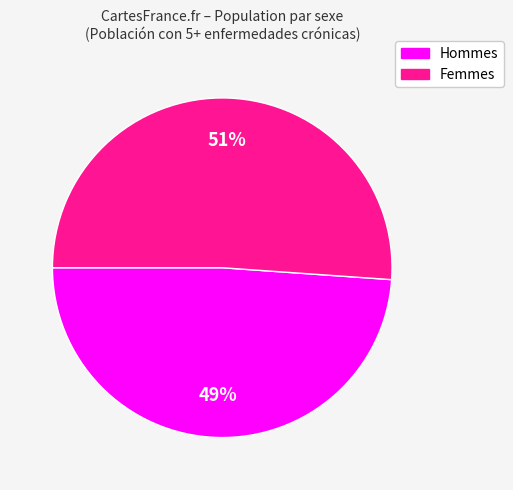

Count the number of slices in the pie.

2